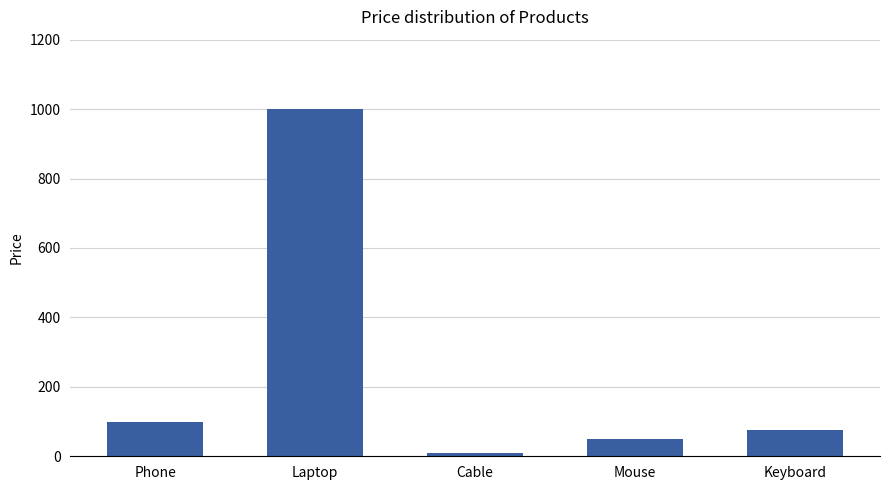

How many bars are there in total?

5